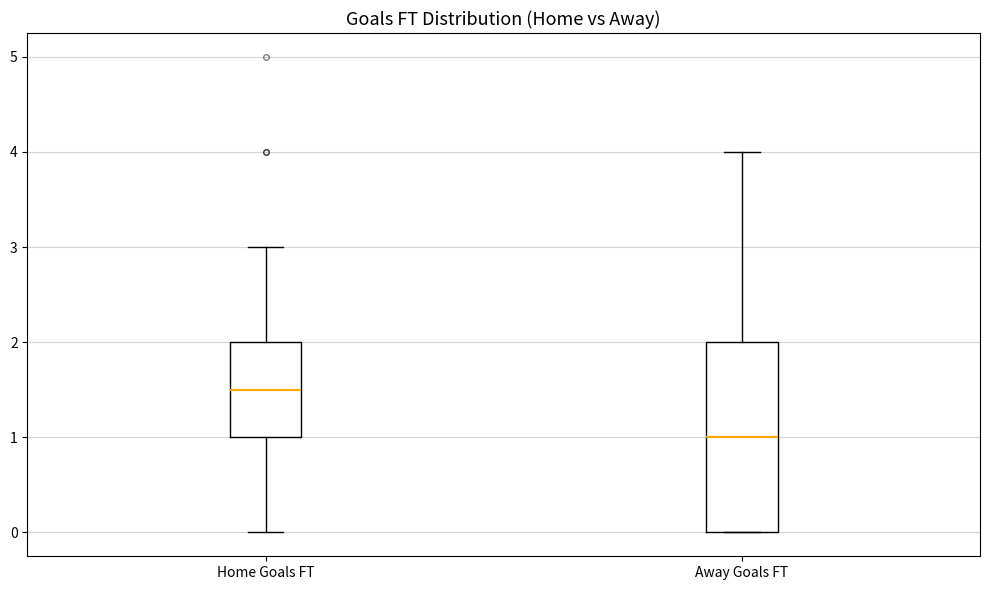

Reading left to right, read every box against the y-axis: the position of its median line, the range the box covers, and the ends of its whiskers. The values are not printed on the chart, so give them approximately, as read against the axis.

Home Goals FT: median 1.5, box 1.0 to 2.0, whiskers 0.0 to 3.0
Away Goals FT: median 1.0, box 0.0 to 2.0, whiskers 0.0 to 4.0